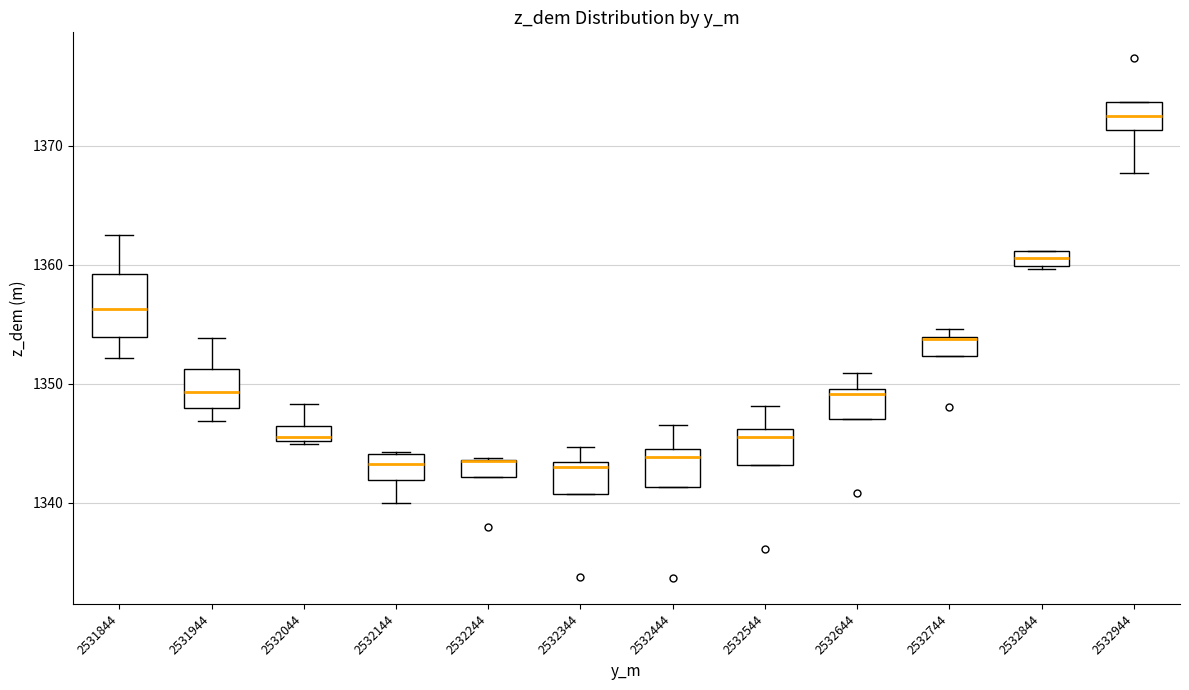

Comparing the boxes themselves (not the whiskers), which one is the tallest?

2531844